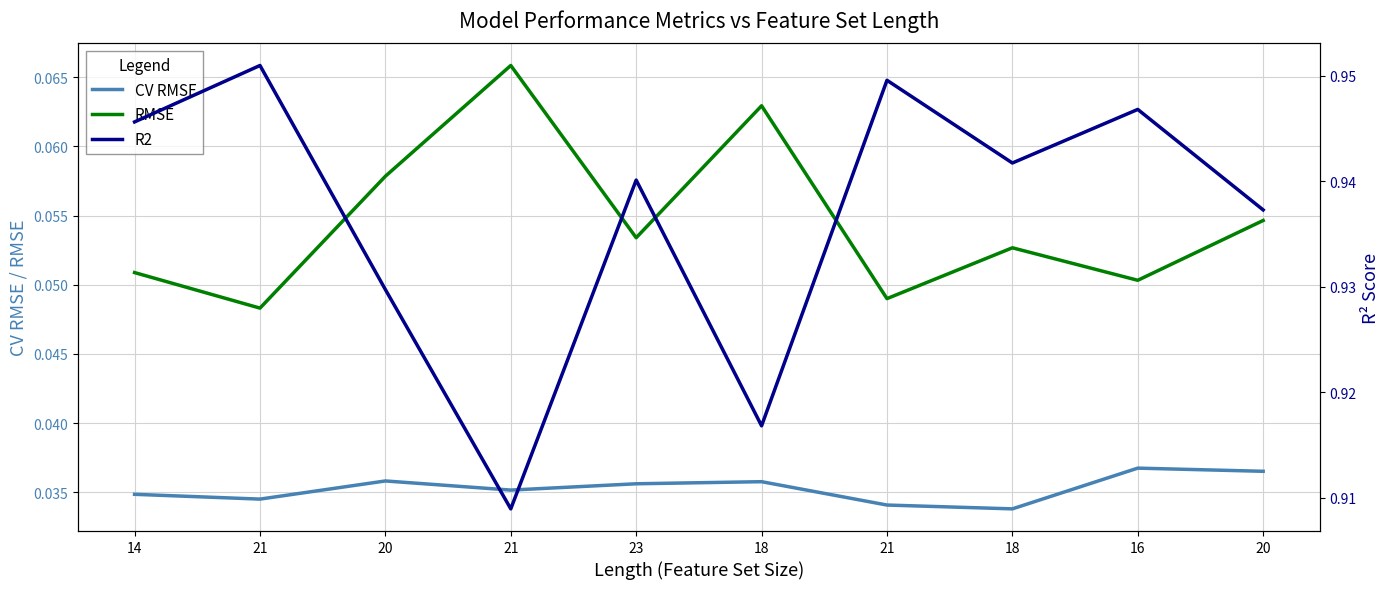

At which label does CV RMSE reach its peak?

16